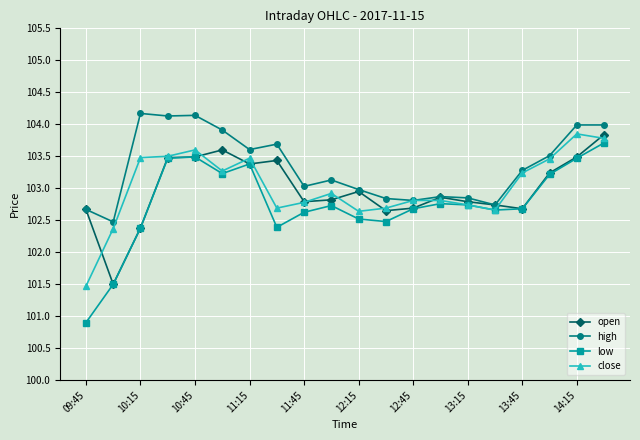

What is the value of the close point at the 6th from the left?

103.3